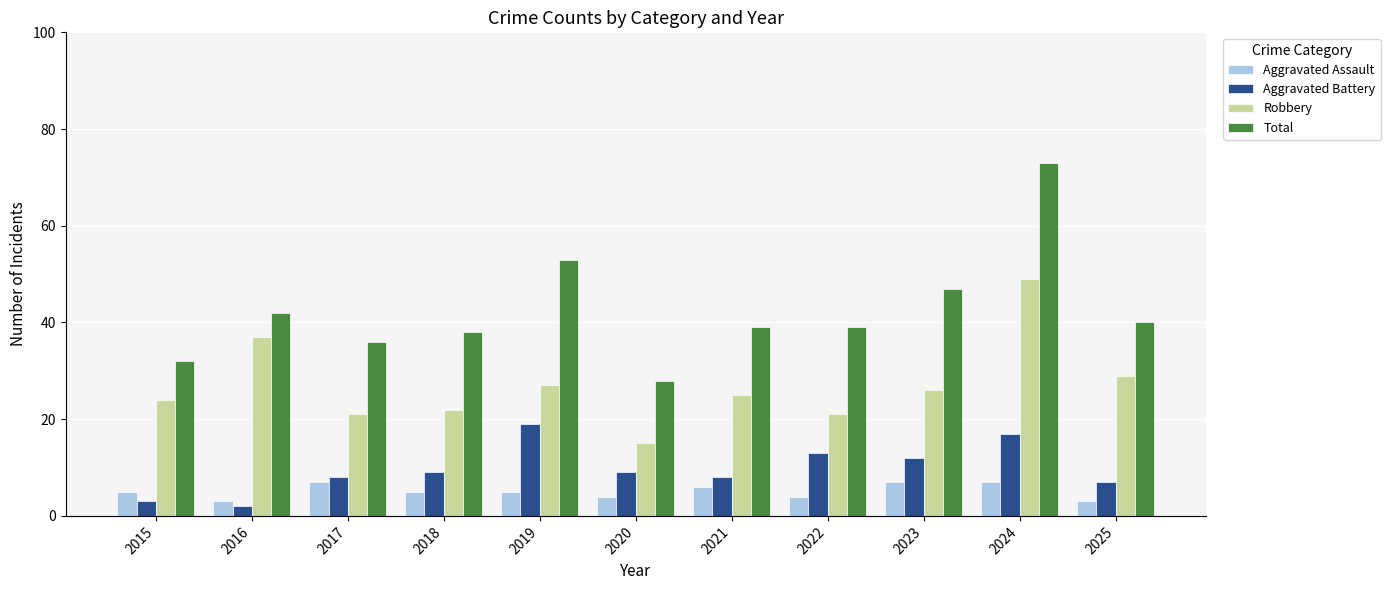

How many groups of bars are there?

11